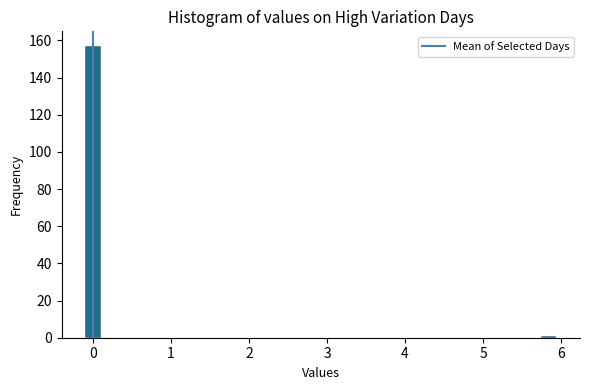

Read against the x-axis, roughly where is the centre of the tallest bar?

0.0